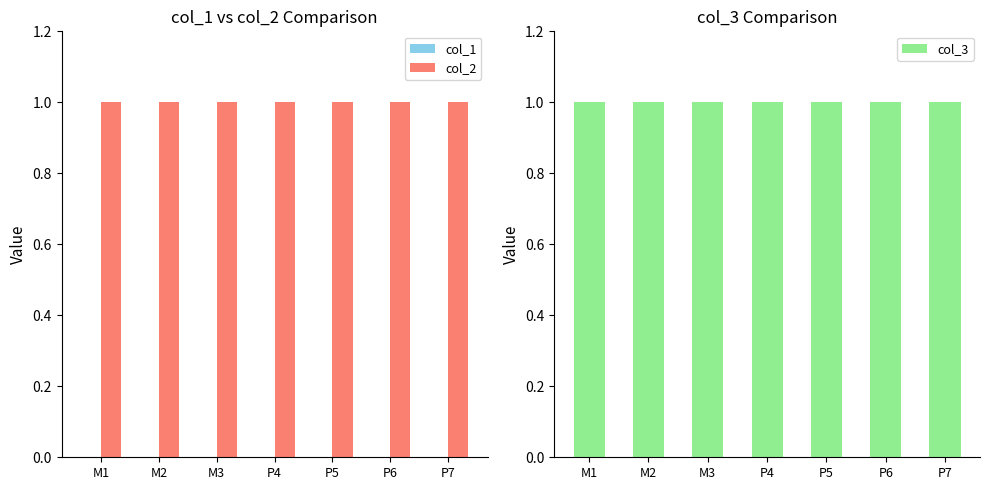

What are all the series names shown in the legend?

col_1, col_2, col_3